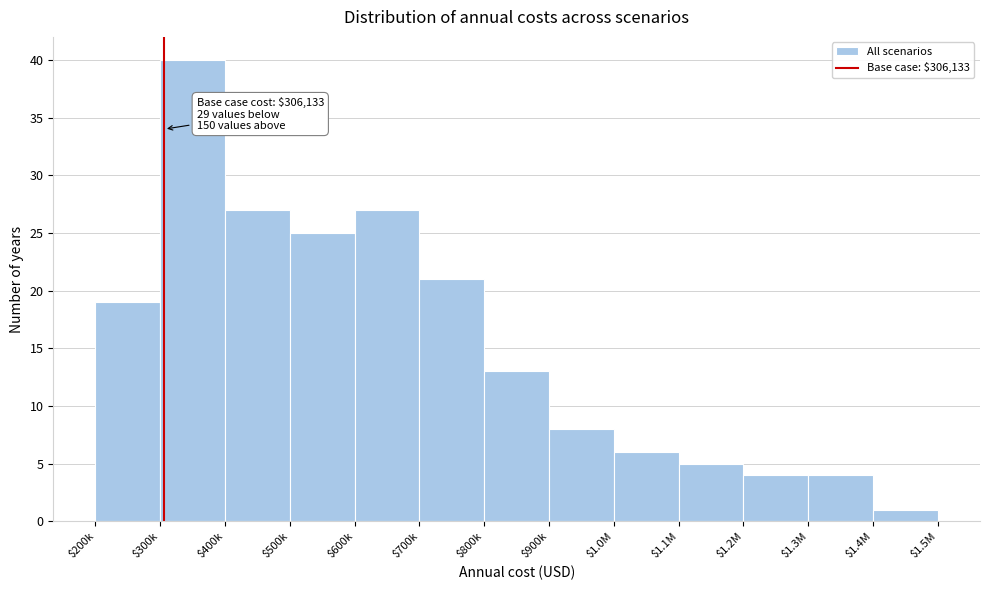

Reading right to left, list all the values displayed in this chart.

1	4	4	5	6	8	13	21	27	25	27	40	19